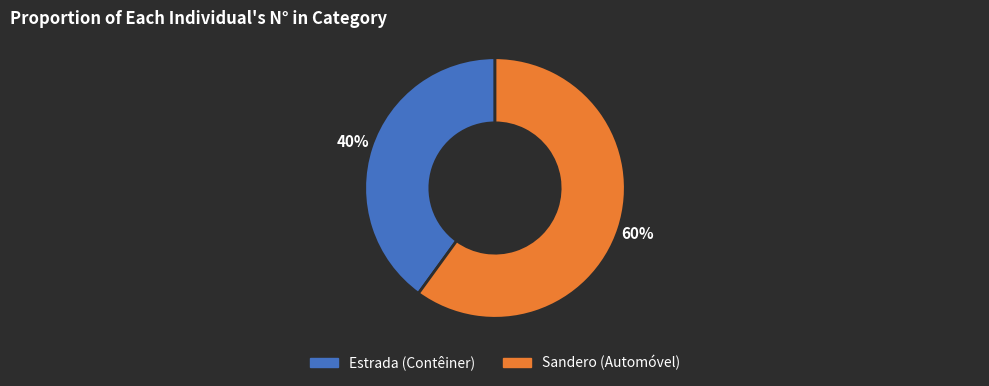

How many segments does this pie chart have?

2